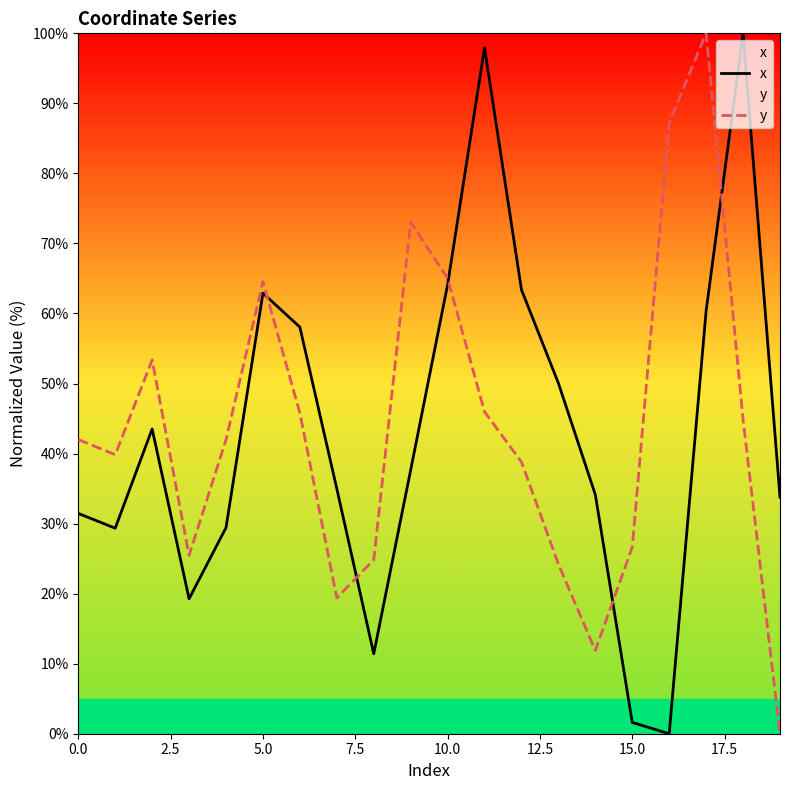

Does the chart have visible grid lines?

No